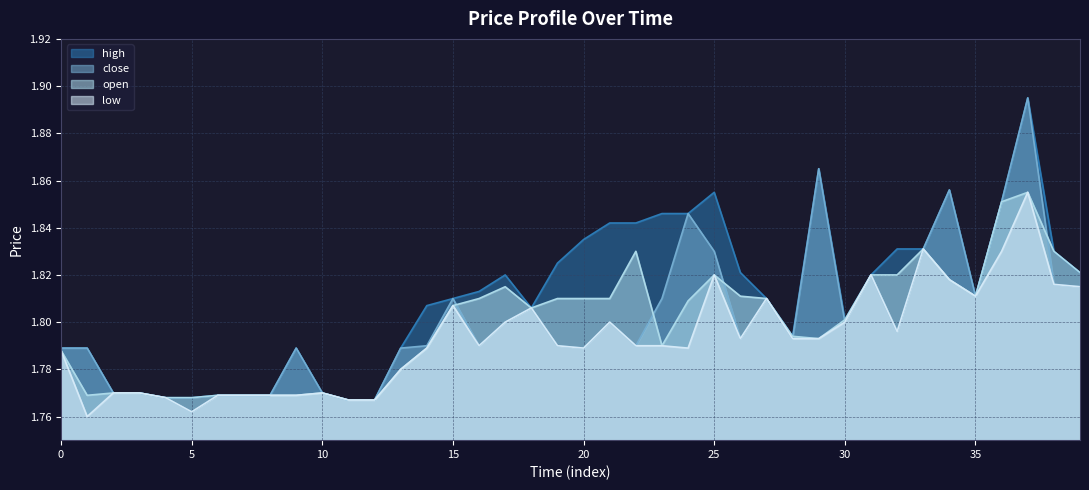

Between 0 and 27, which series saw the biggest shift?

open